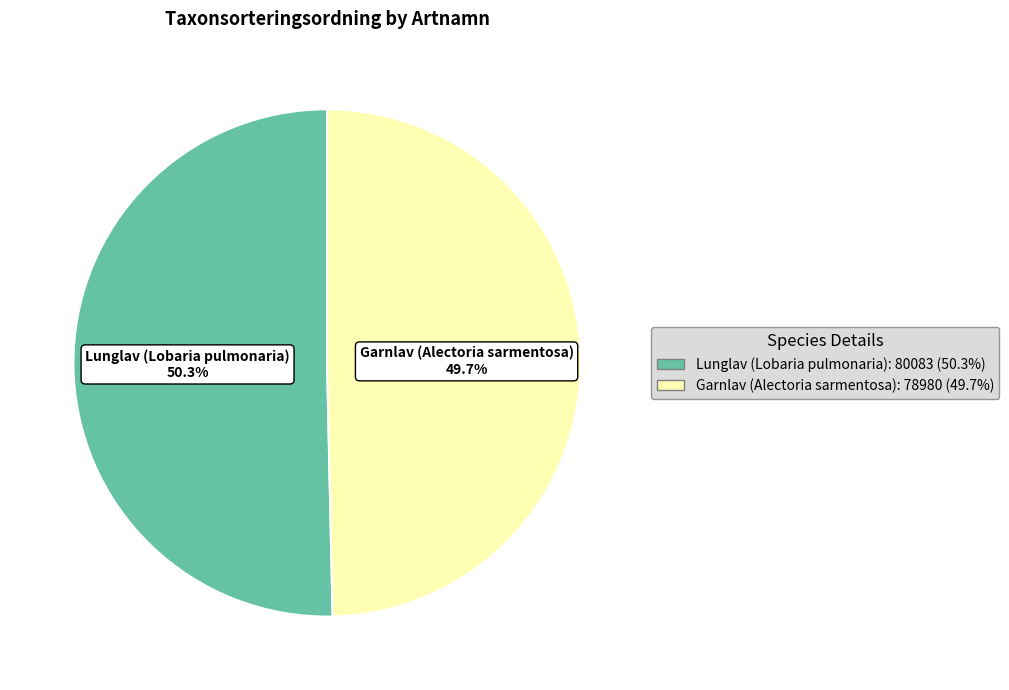

Which category accounts for the majority?

Lunglav (Lobaria pulmonaria)